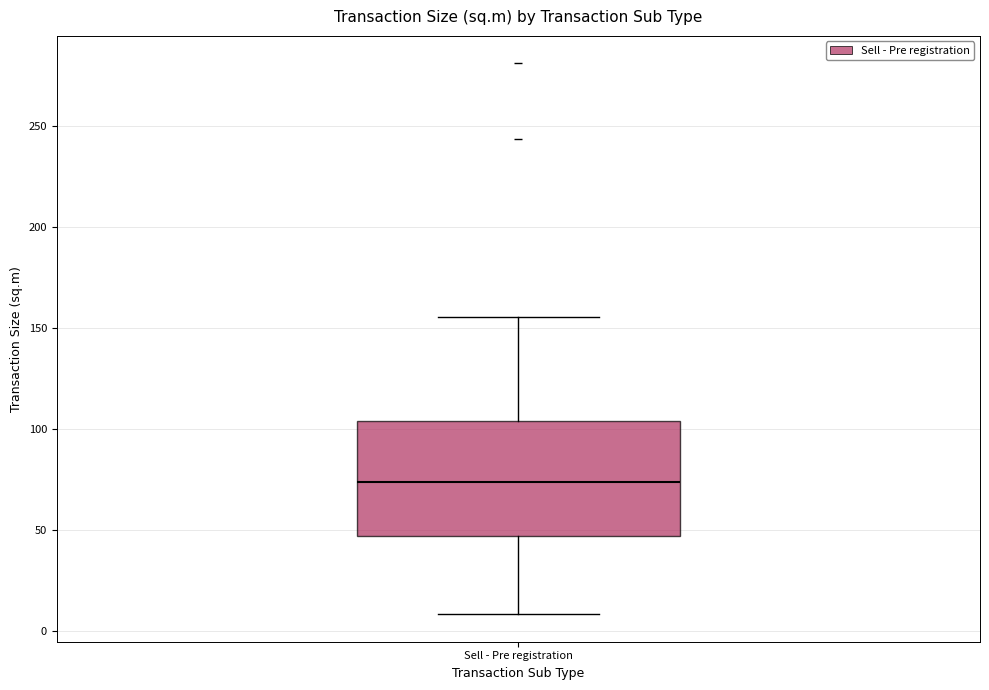

Transcribe this box plot: give where the median line is, the range the box spans, and where the two whiskers end, as read against the y-axis. The values are not printed on the chart, so give them approximately, as read against the axis.

median 75, box 45 to 105, whiskers 10 to 155